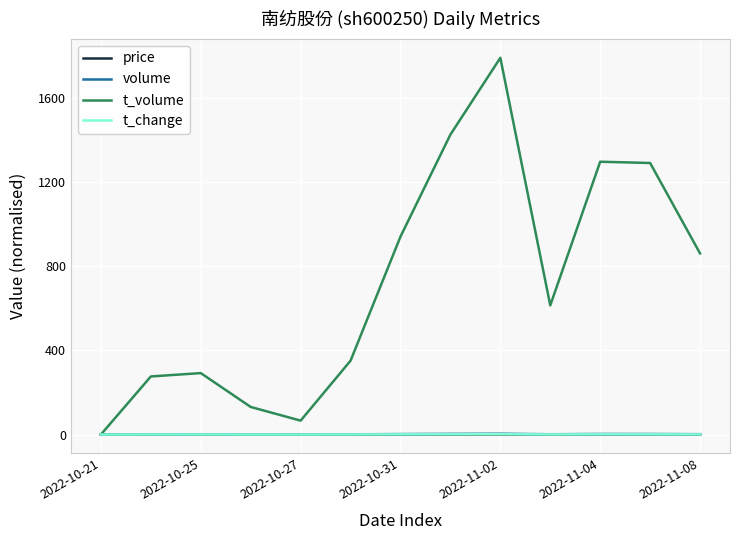

Which series has the largest range (max minus min)?

t_volume